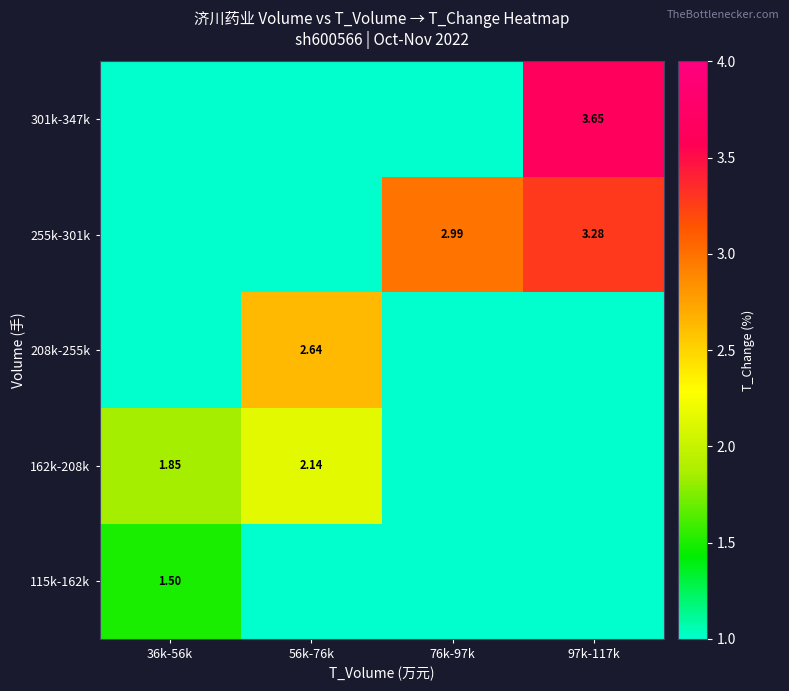

The value of 208k-255k at 36k-56k is 1.8. True or false?

False